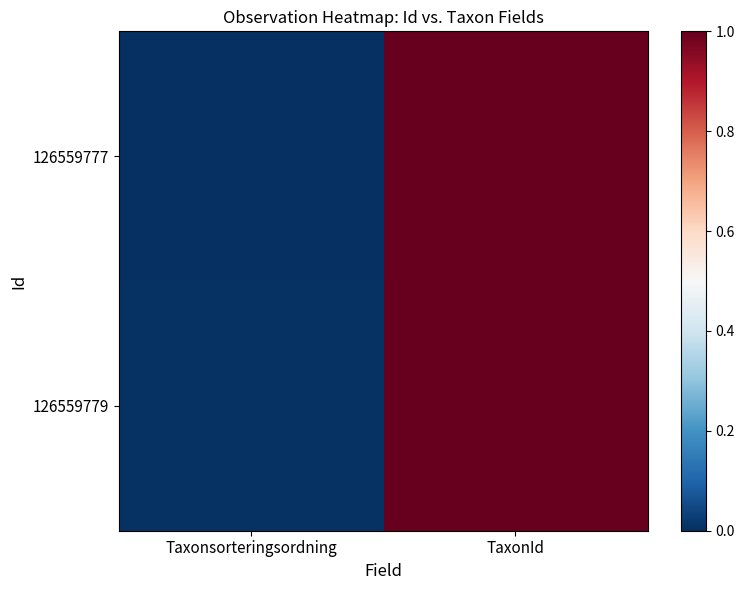

Between TaxonId and Taxonsorteringsordning, which is larger?

TaxonId